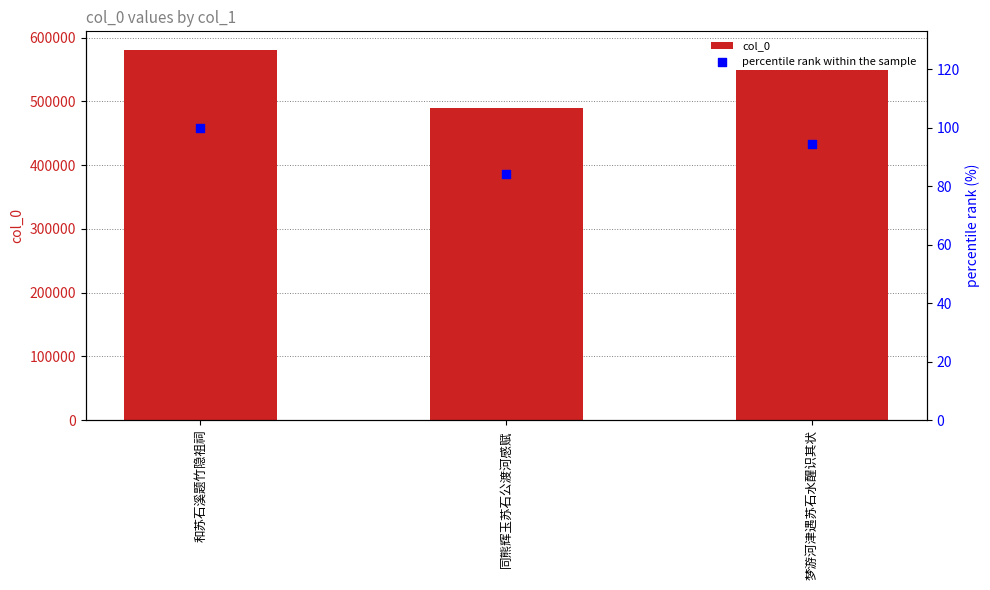

What are all the series names shown in the legend?

col_0, percentile rank within the sample